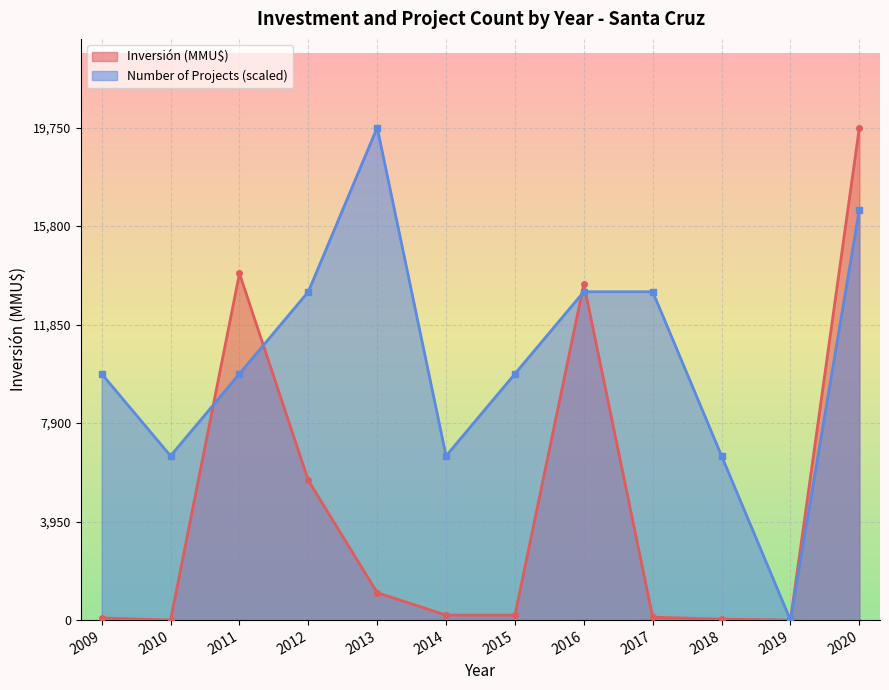

True or false: Inversión(MMU$) has more than 2 points higher than both neighbors.

True